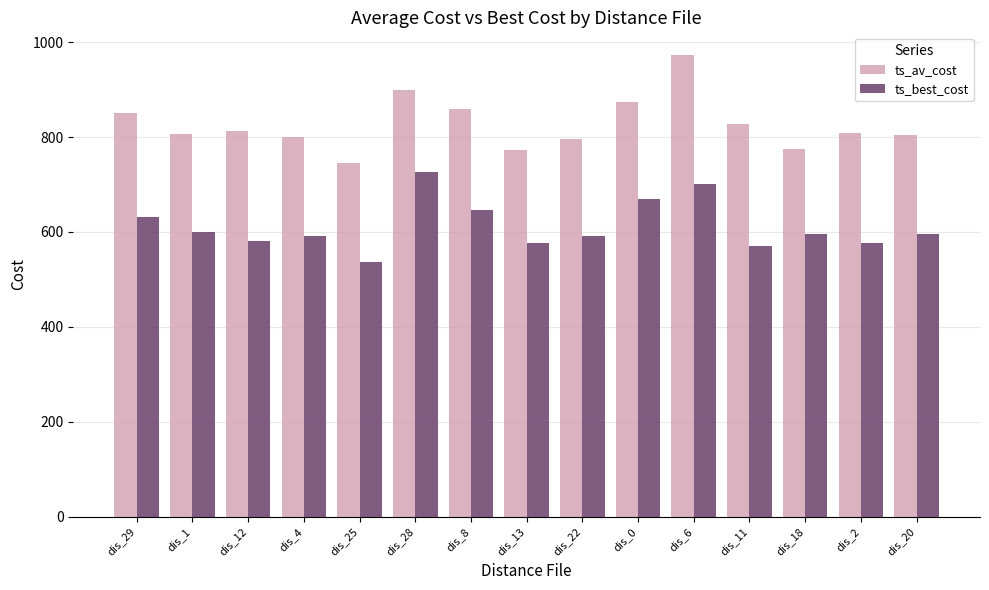

Rank the series by their maximum value, from highest to lowest.

ts_av_cost, ts_best_cost